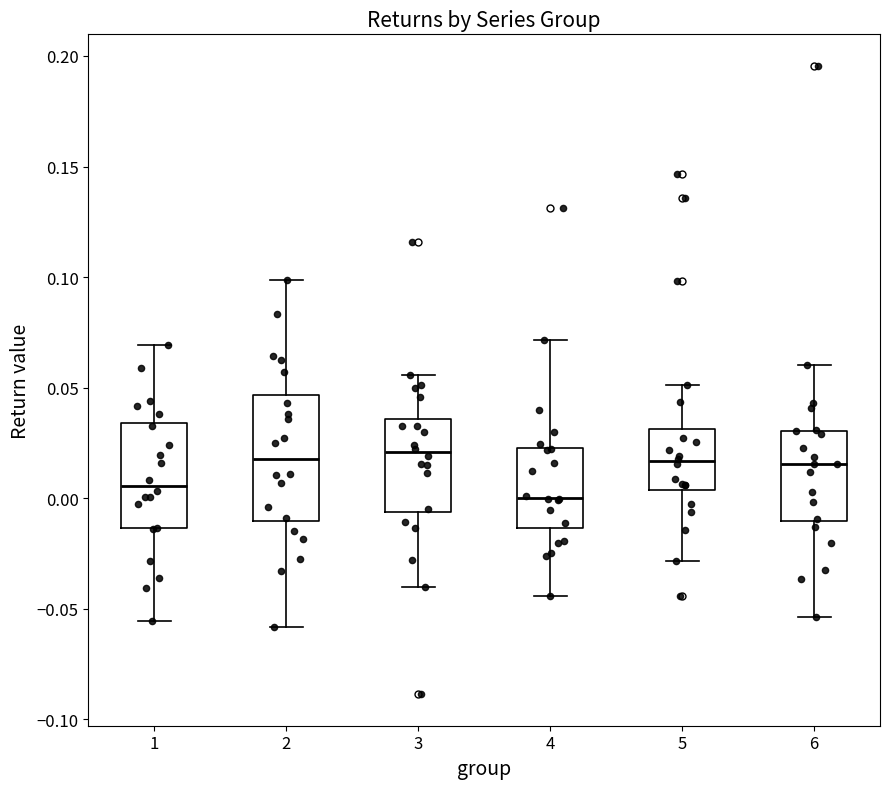

Where is the upper edge of the box at x = 4 on the y-axis? The values are not printed on the chart, so give them approximately, as read against the axis.

0.025